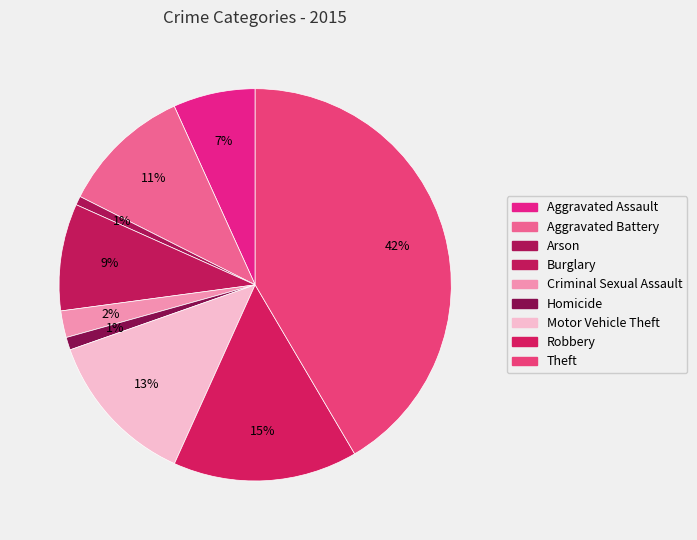

To the nearest percent, what is the average slice percentage?

11%